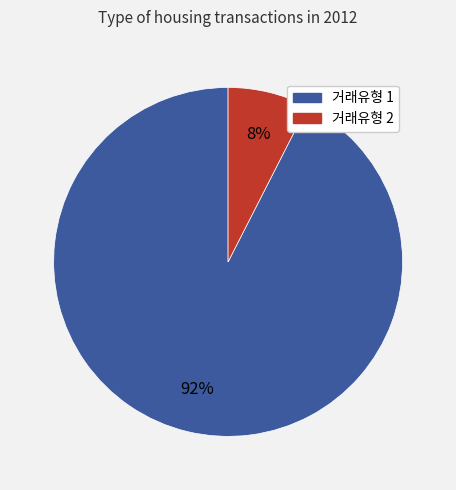

Rank the categories by value from lowest to highest.

거래유형 2, 거래유형 1